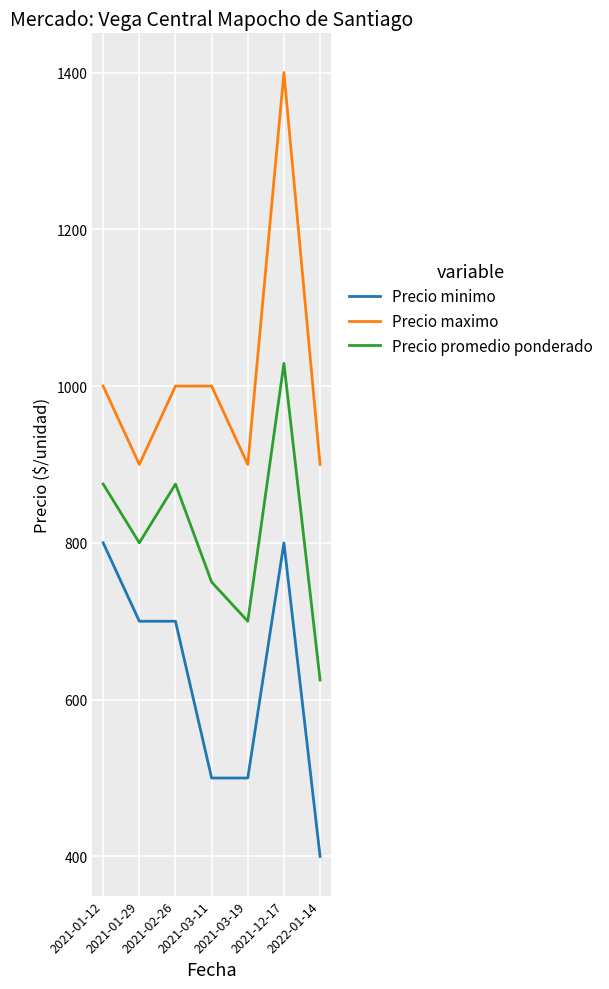

Does the chart have visible grid lines?

Yes